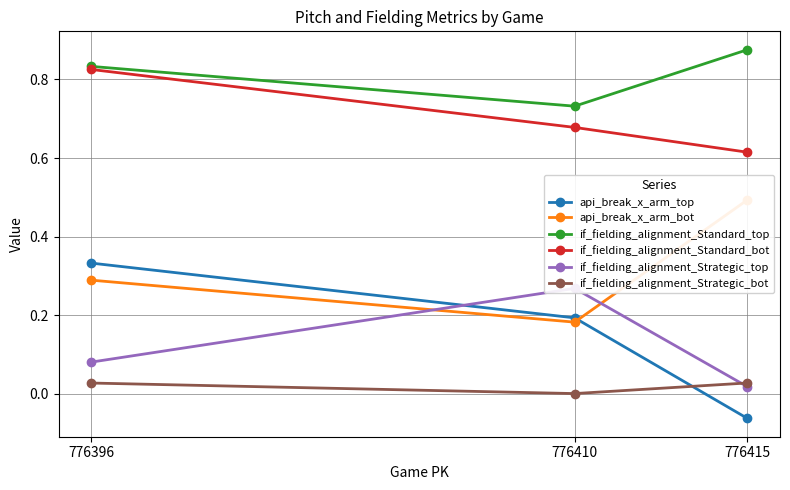

What is the difference between the second highest and minimum values in the api_break_x_arm_bot series?

0.1